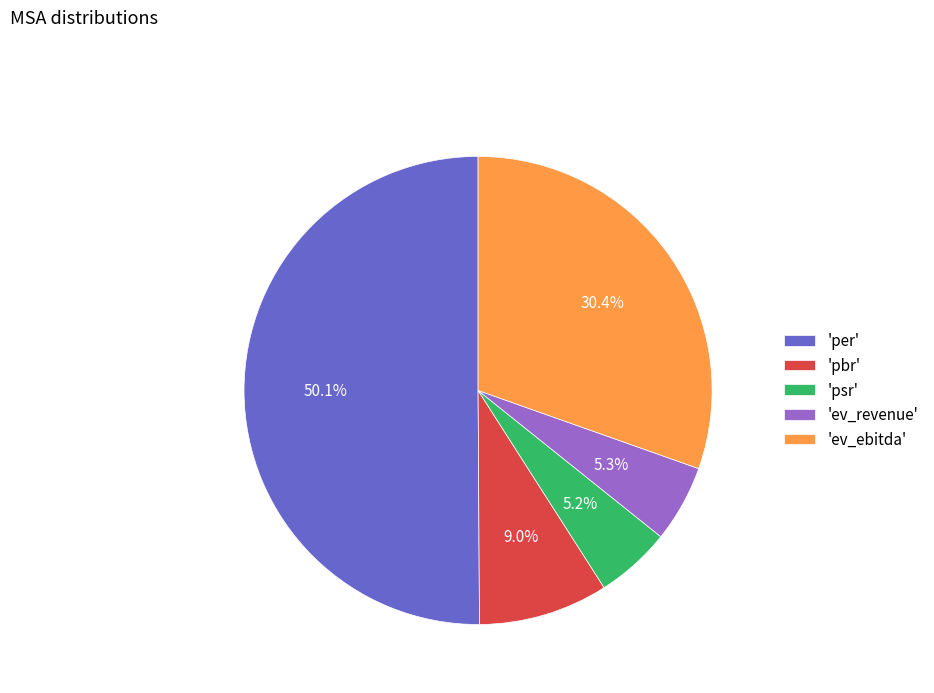

Which has a higher value, 'ev_ebitda' or 'pbr'?

'ev_ebitda'